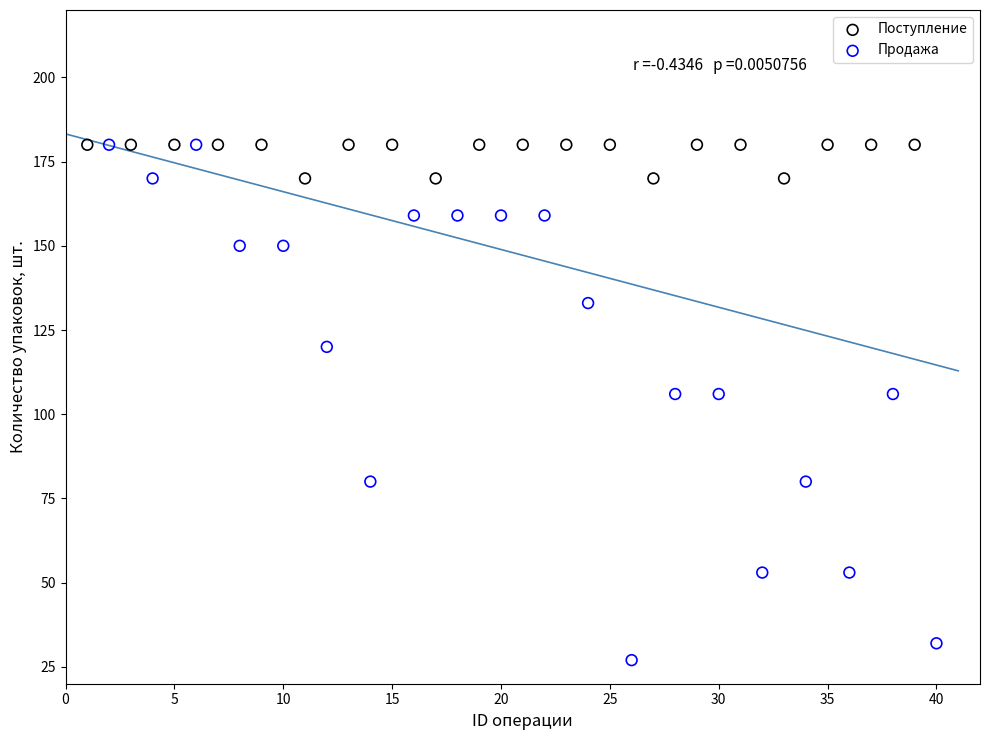

What are all the series names shown in the legend?

Поступление, Продажа